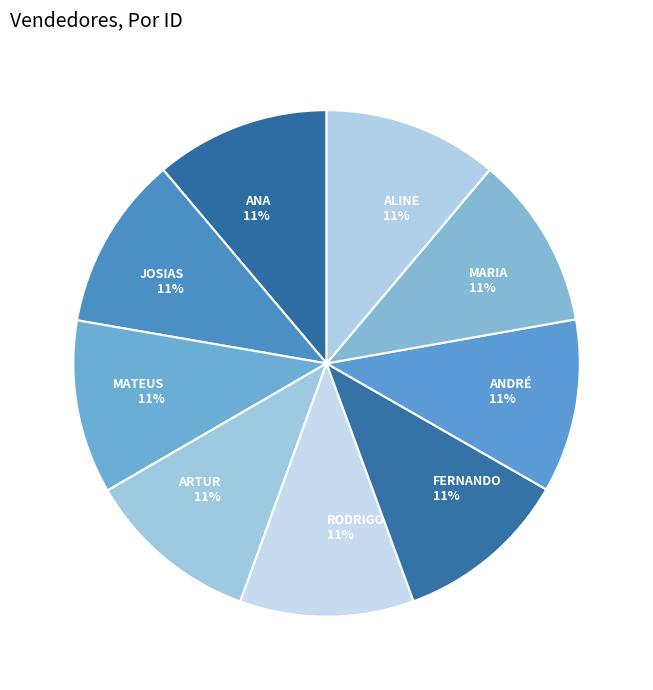

To the nearest percent, what percentage of the pie is ANA?

11%